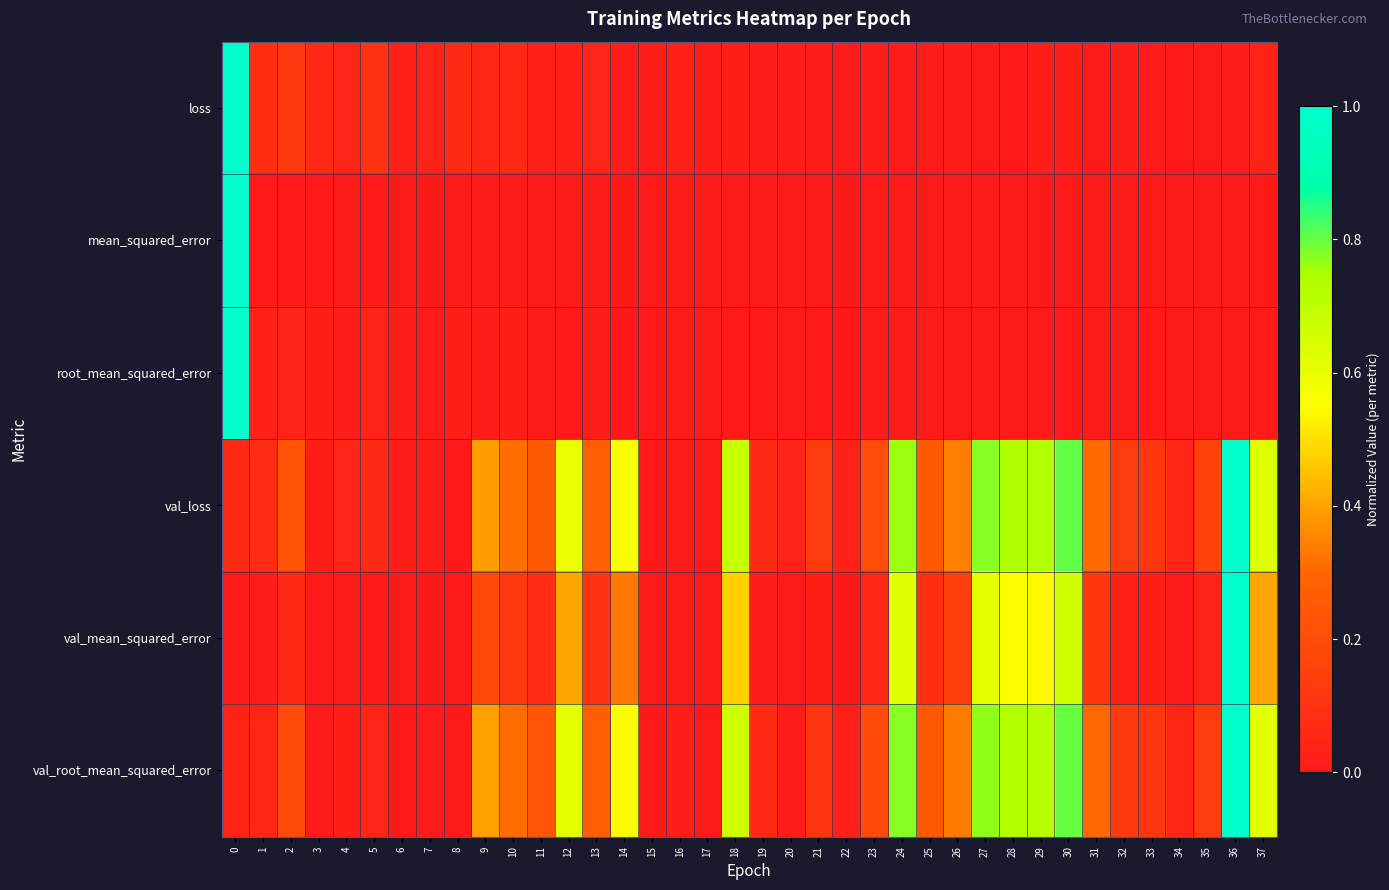

List the series in order of their peak value, highest first.

loss, mean_squared_error, root_mean_squared_error, val_loss, val_mean_squared_error, val_root_mean_squared_error